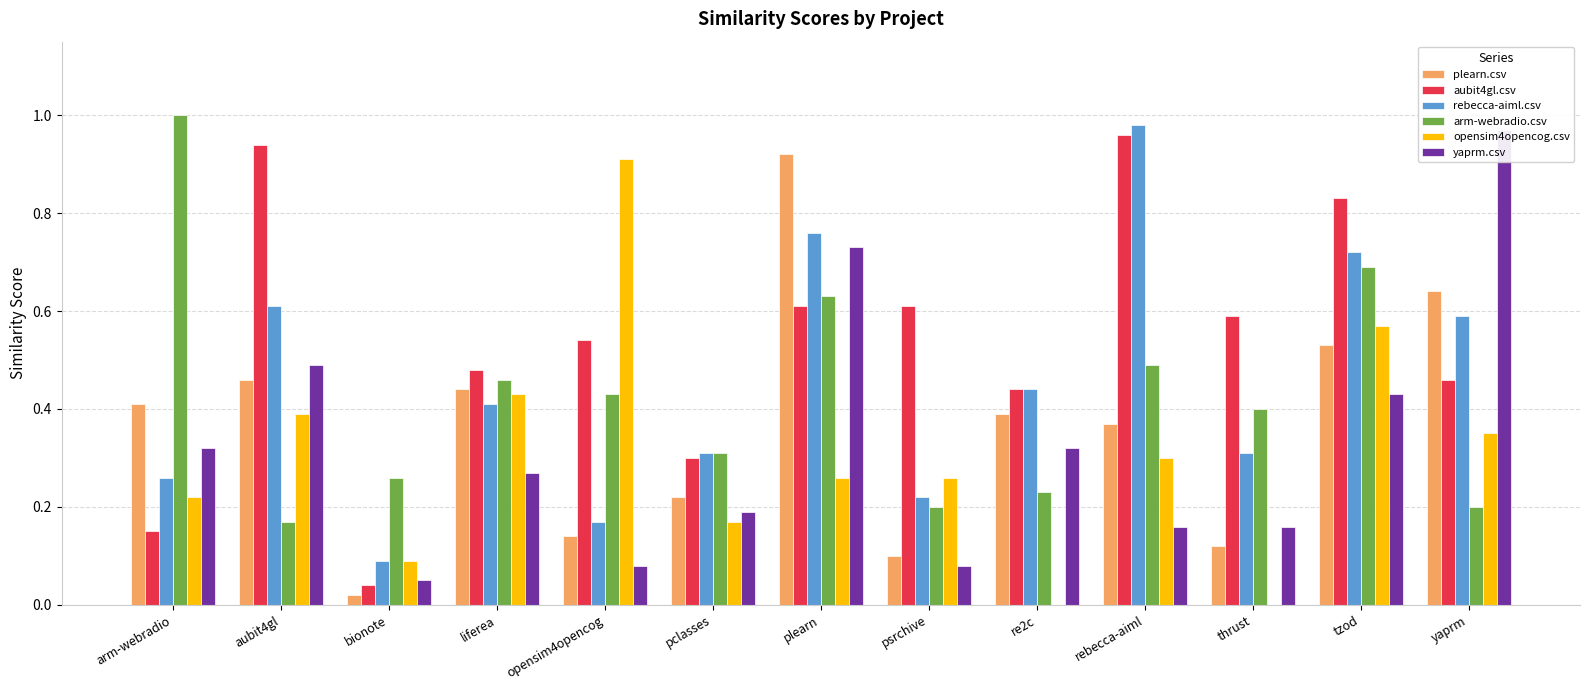

At which category is the sum across all series the highest?

plearn